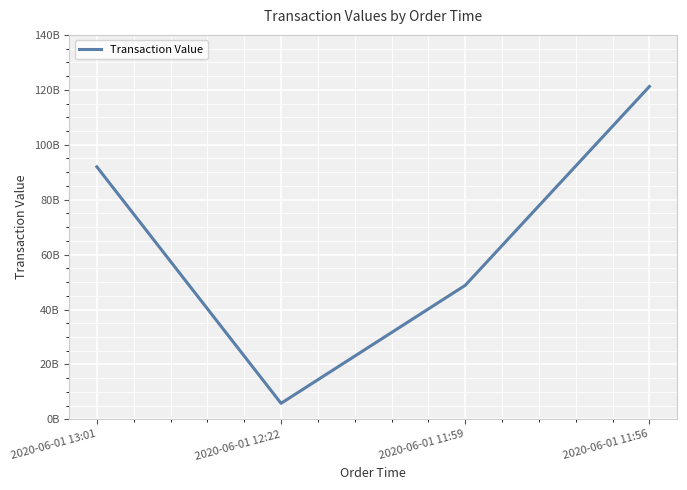

What is the sum of the values at 2020-06-01 11:59 and 2020-06-01 11:56?

170020911451